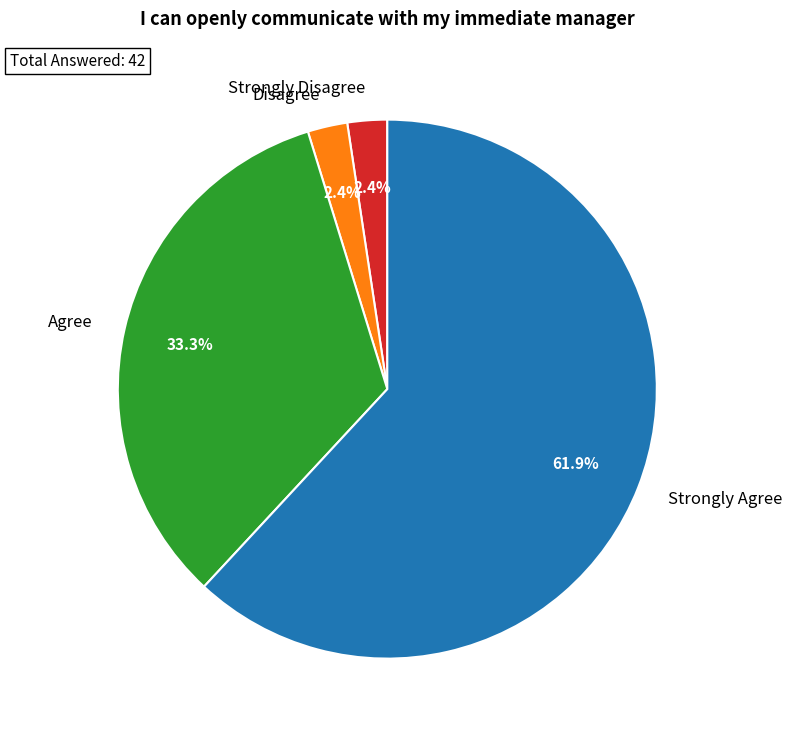

Is there a majority slice in this chart?

Yes